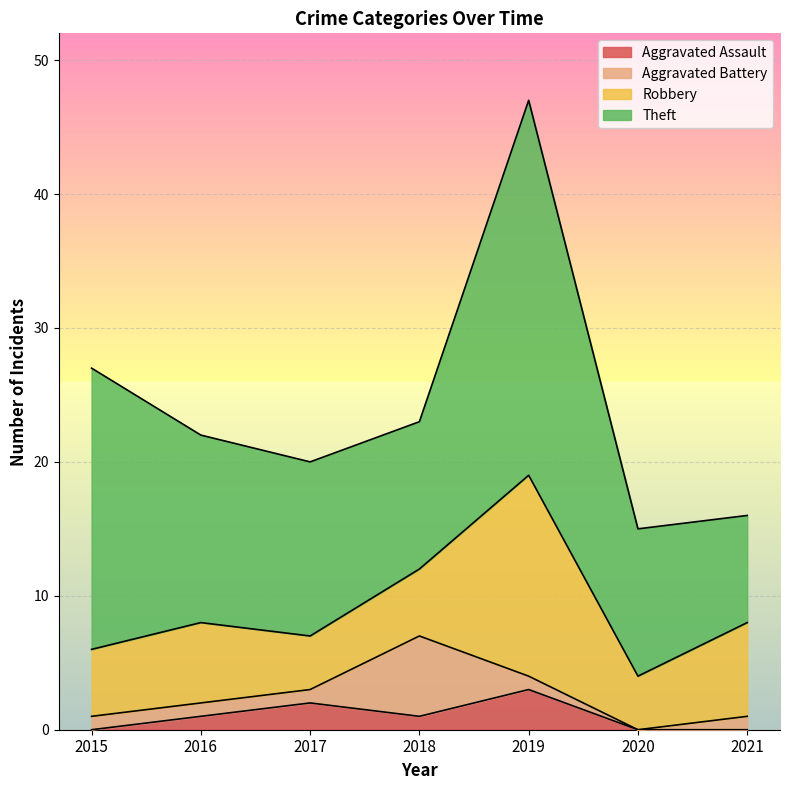

How many values in Aggravated Assault are above zero?

4